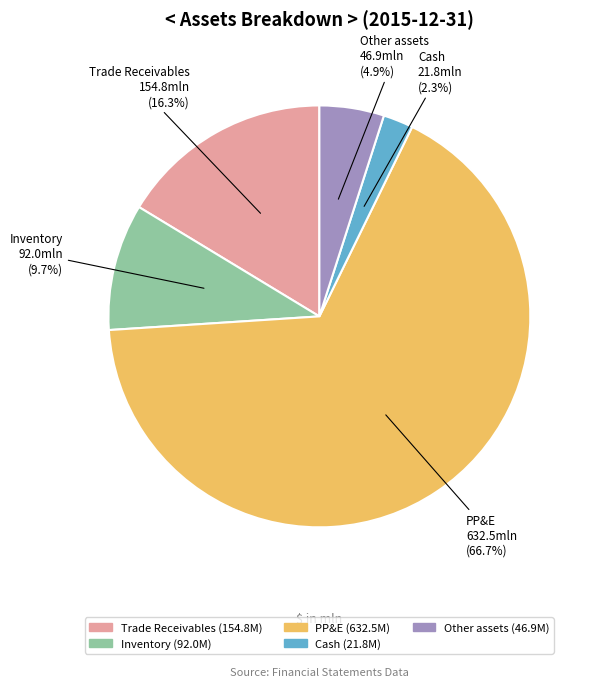

The Other assets slice represents 5% of the pie. True or false?

True